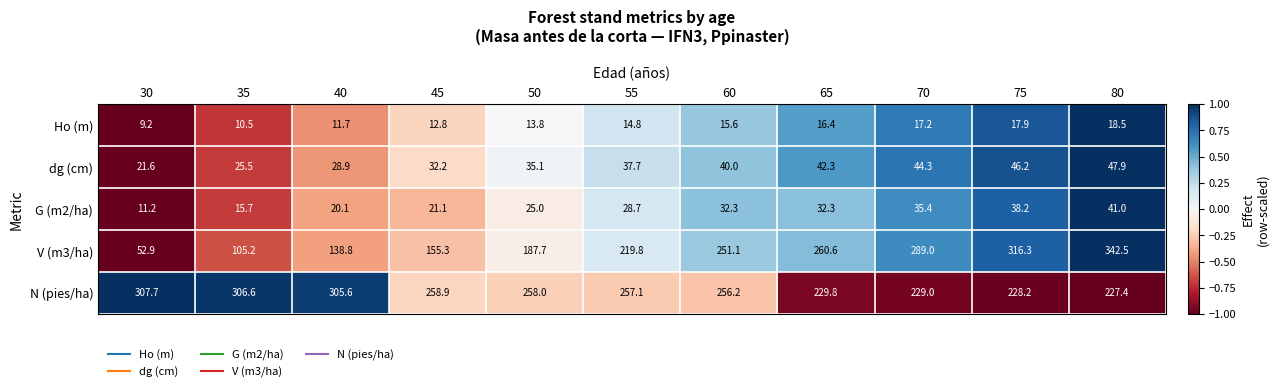

The V (m3/ha) series shows 16.9 at 30. True or false?

False